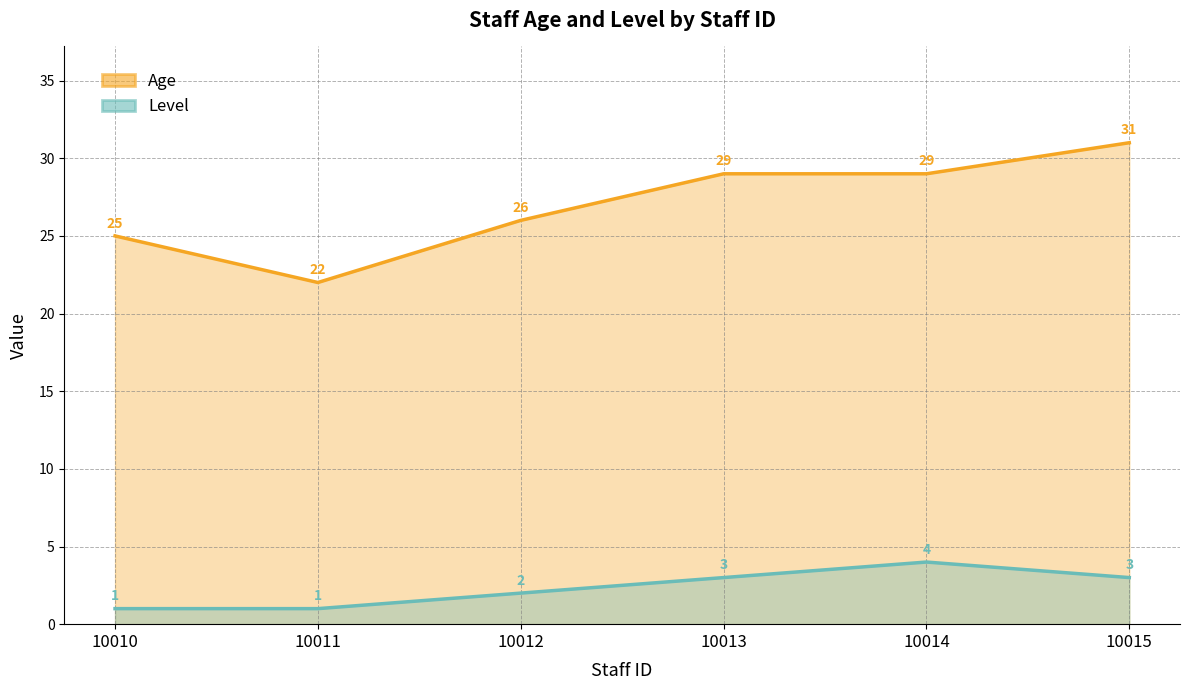

At how many categories does at least one series exceed 11?

6